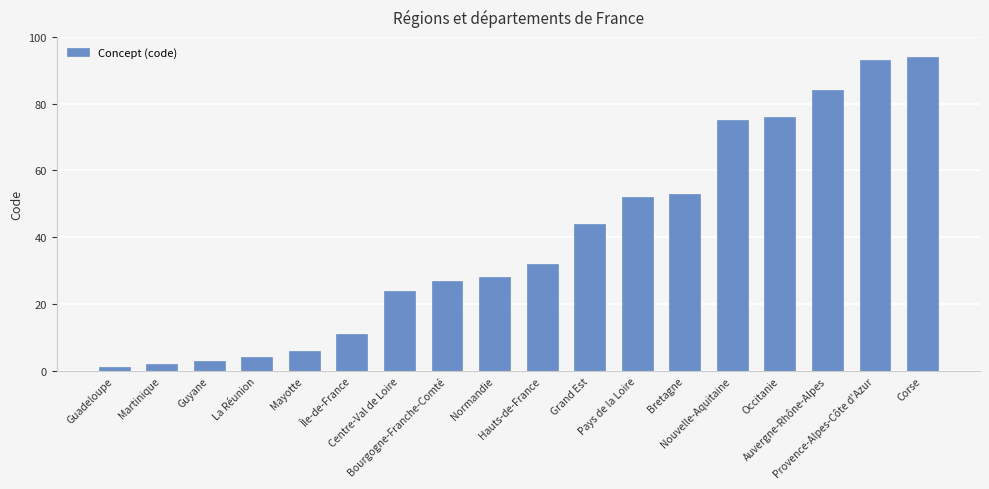

Does the chart contain any negative values?

No